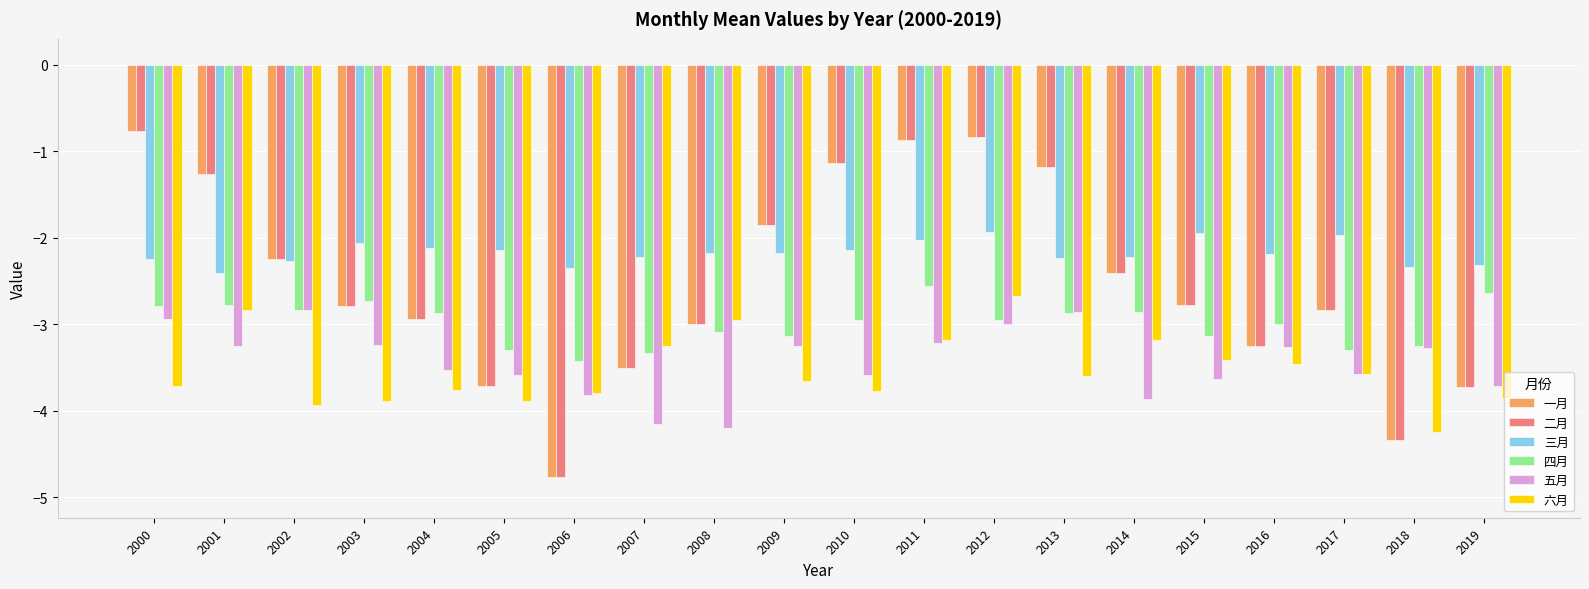

What is the spread (max minus min) of values at 2012?

2.2